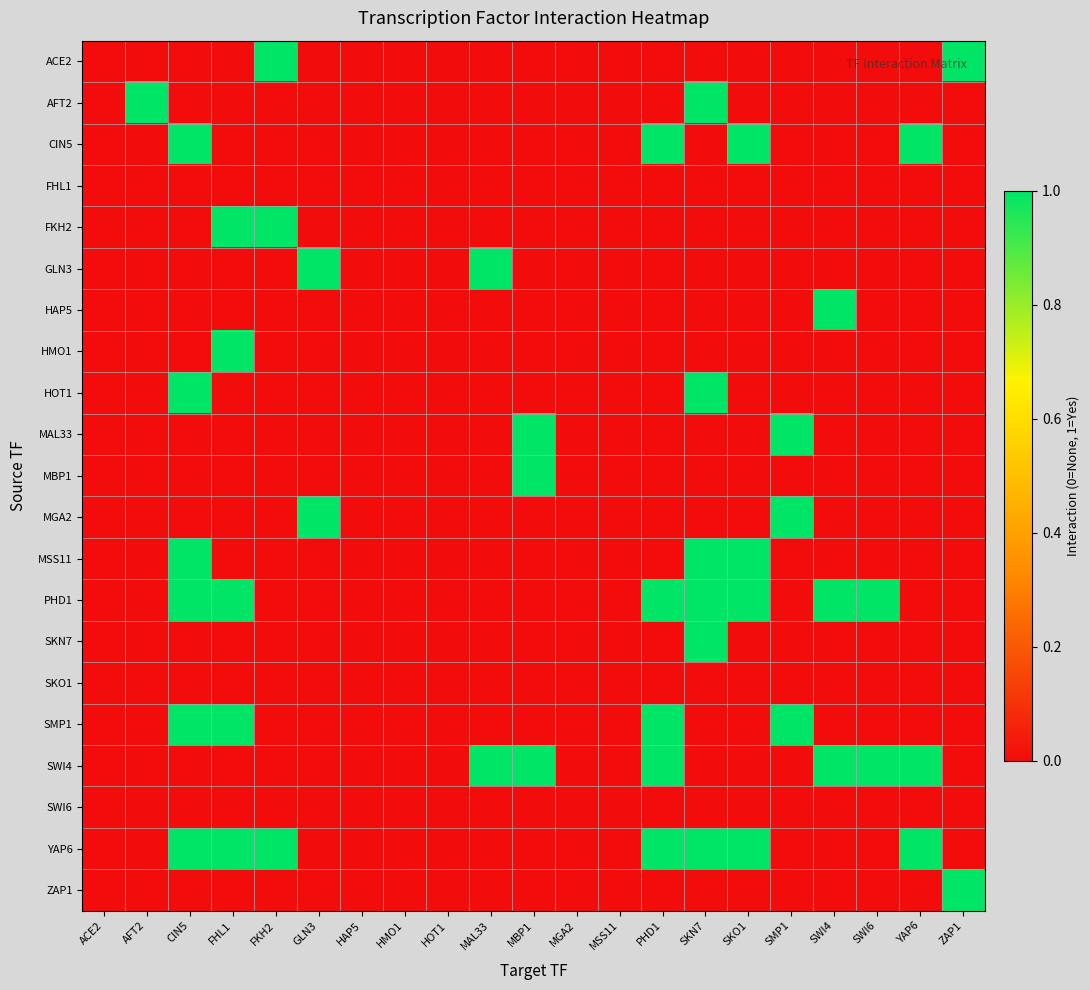

Rank the series by their maximum value, from highest to lowest.

ACE2, AFT2, CIN5, FKH2, GLN3, HAP5, HMO1, HOT1, MAL33, MBP1, MGA2, MSS11, PHD1, SKN7, SMP1, SWI4, YAP6, ZAP1, FHL1, SKO1, SWI6